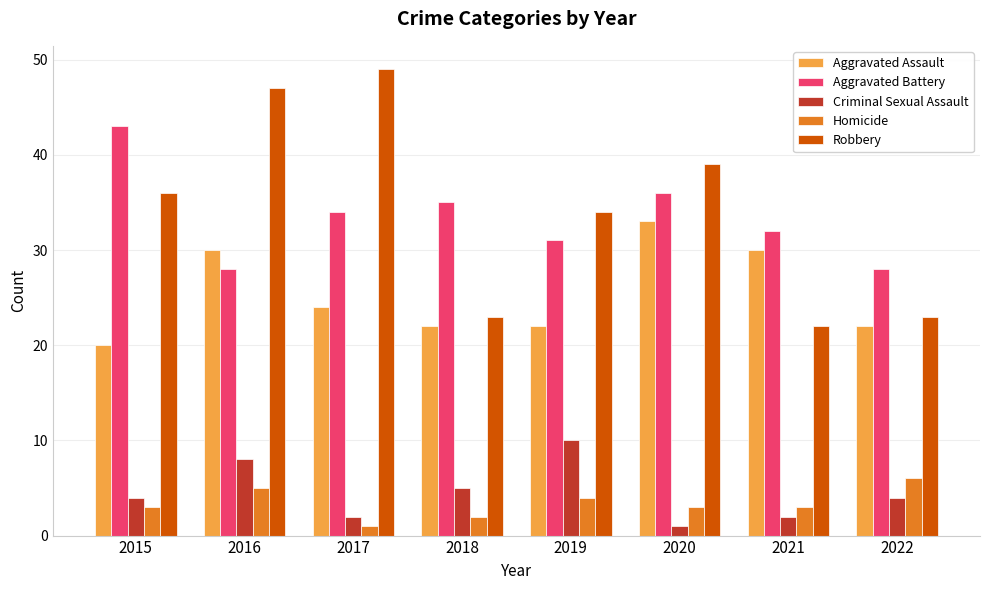

Count the number of categories in the chart.

8